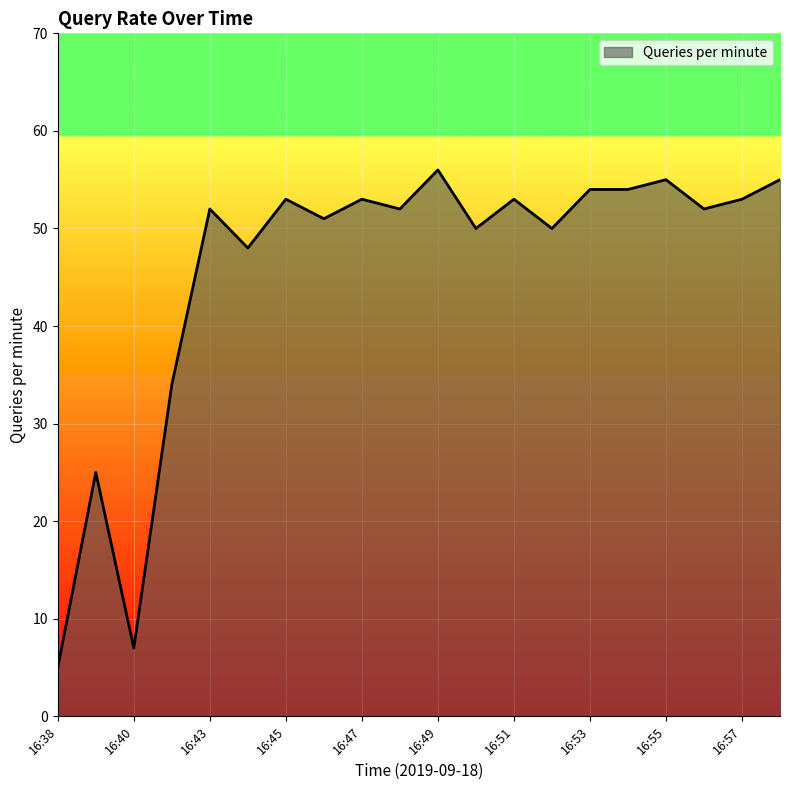

What is the difference between the maximum and minimum values?

51